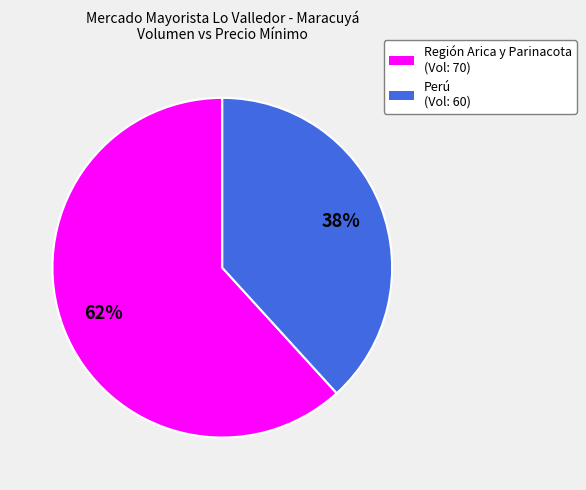

To the nearest percent, what is the average slice percentage?

50%